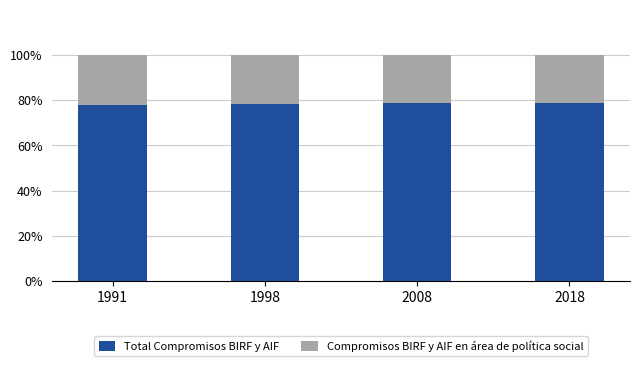

Is it true that Total Compromisos BIRF y AIF equals 77.9 at 1991?

True